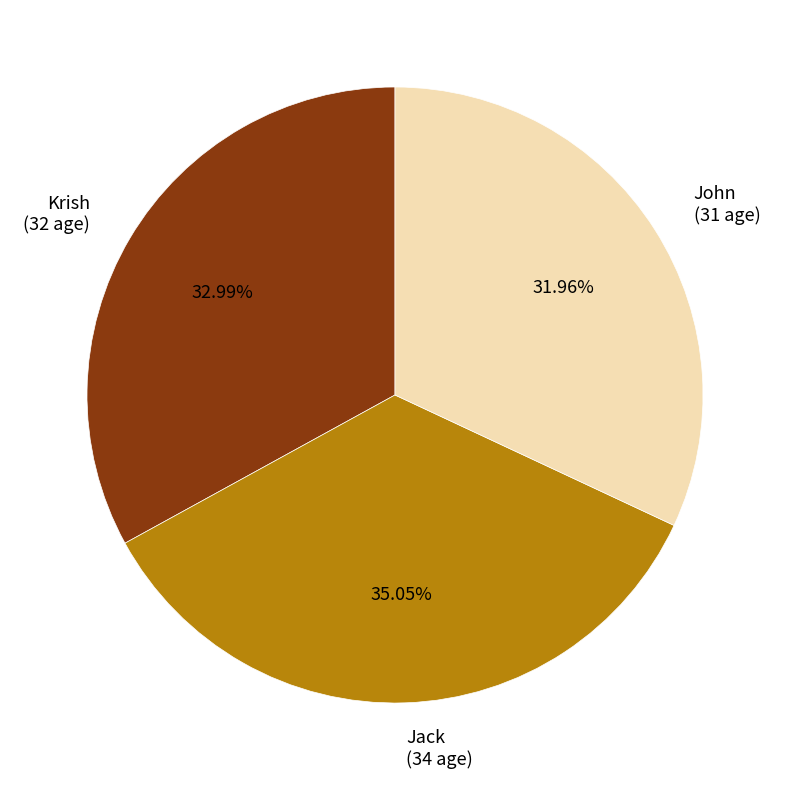

Between Jack and John, which is larger?

Jack